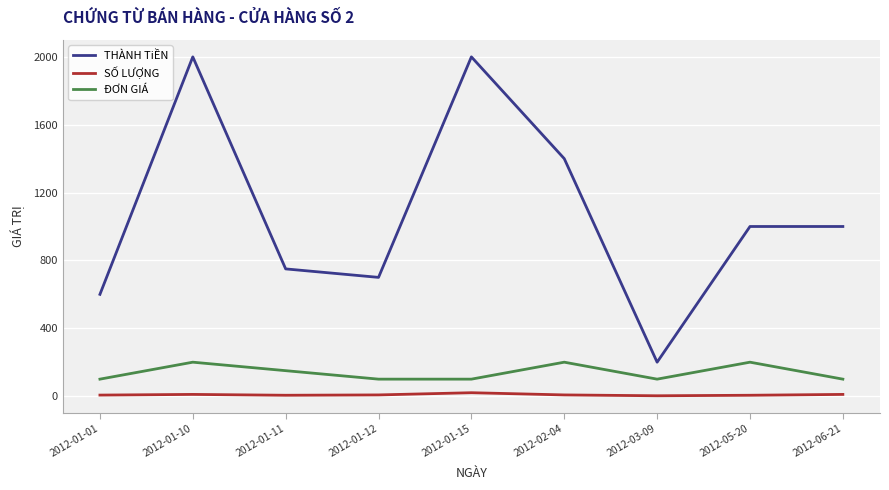

Which series has the widest spread of values?

THÀNH TiỀN